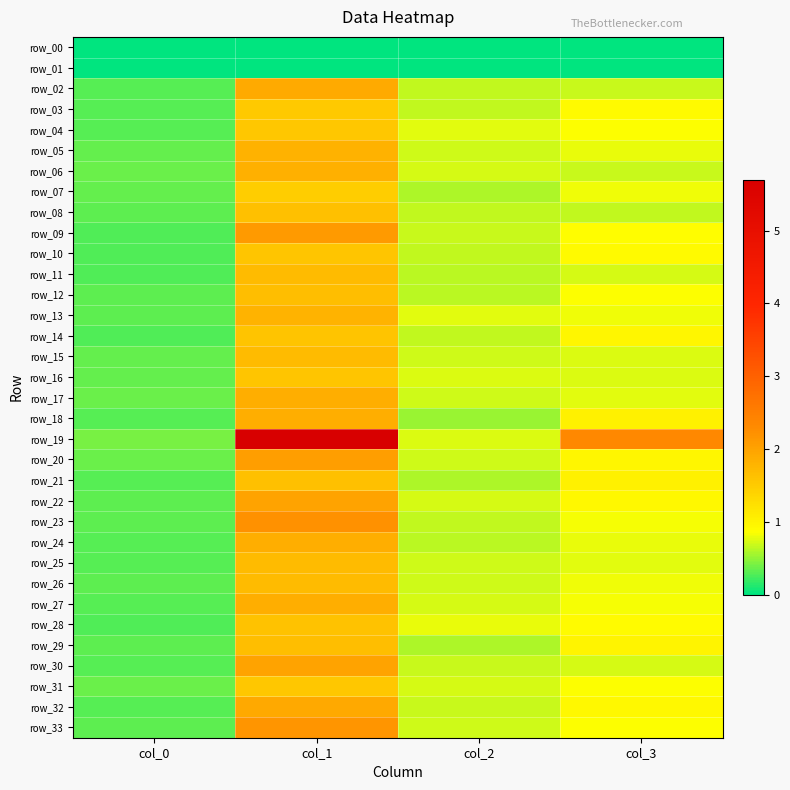

What is the total value across all series at col_1?

60.7